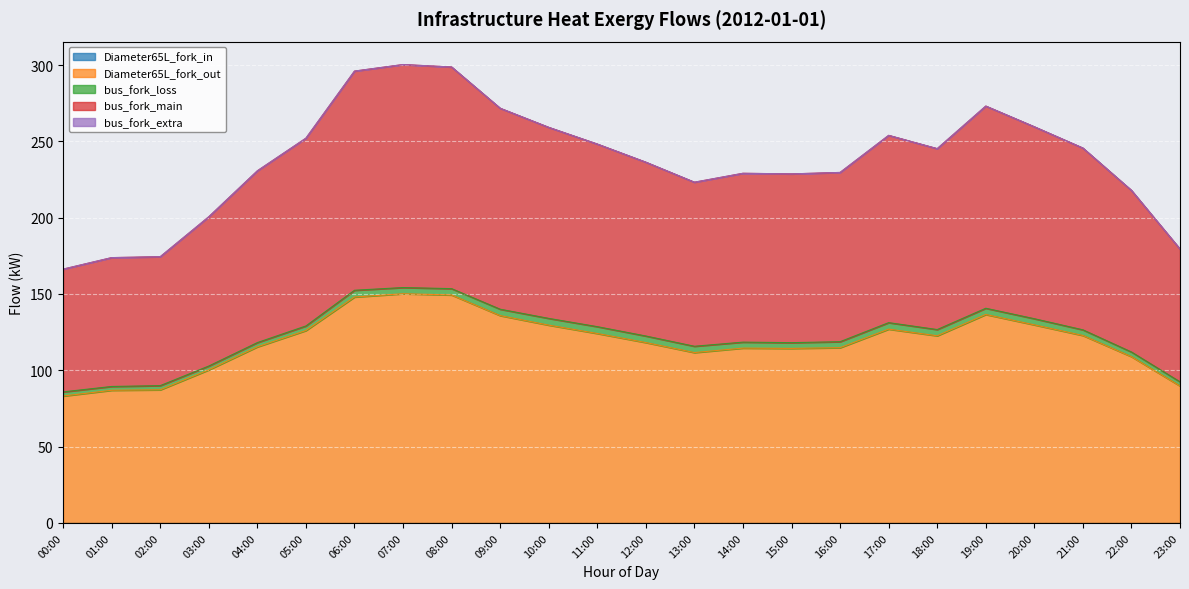

How many data points in bus_fork_loss are above 4?

12